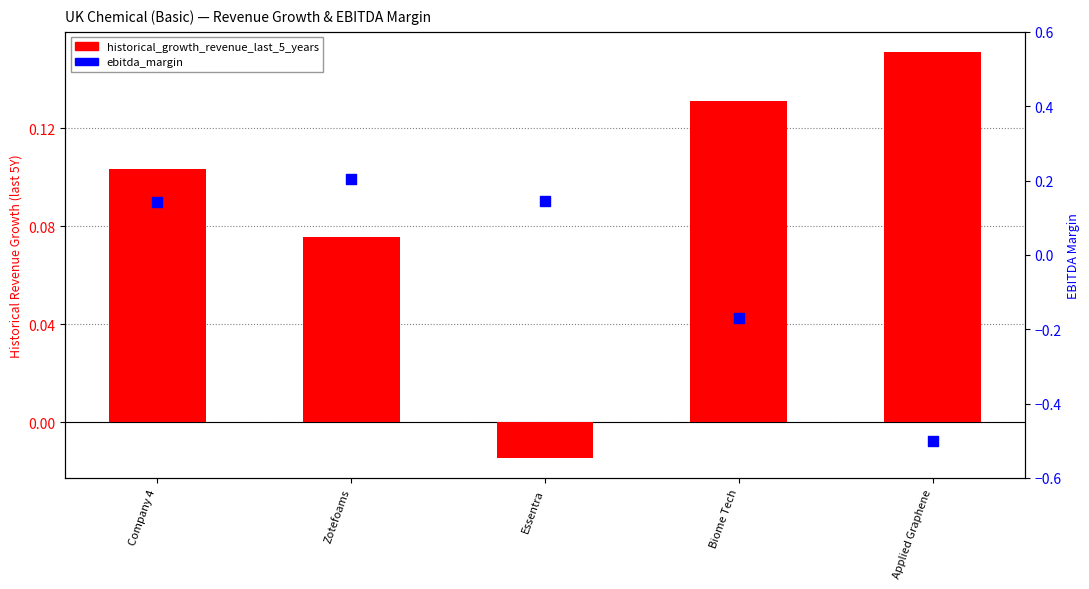

What are all the series names shown in the legend?

historical_growth_revenue_last_5_years, ebitda_margin